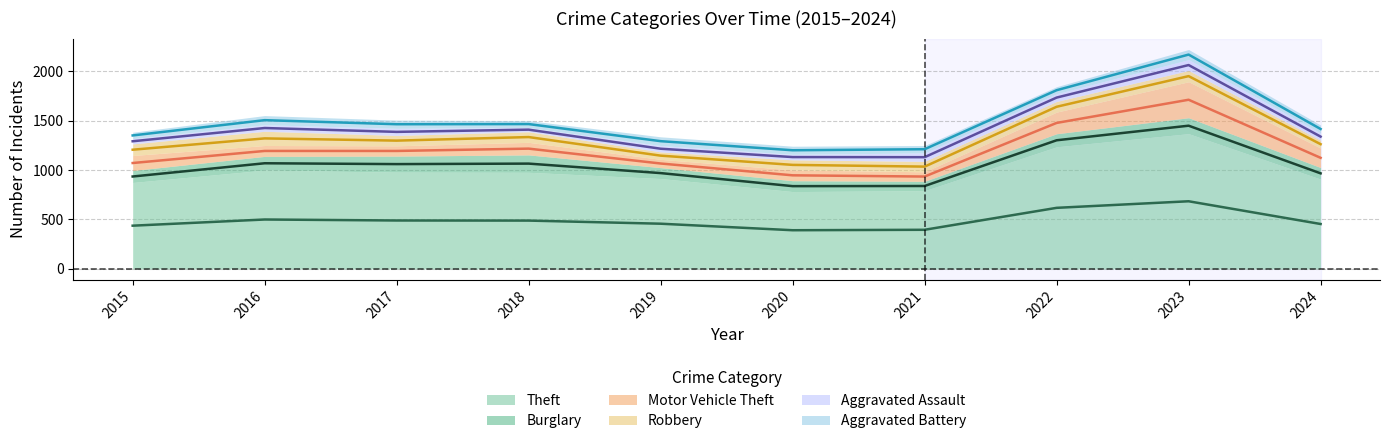

Reading left to right, list all the values displayed in this chart.

Theft: 2015=874	2016=999	2017=979	2018=977	2019=914	2020=782	2021=791	2022=1235	2023=1368	2024=908
Burglary: 2015=121	2016=139	2017=162	2018=176	2019=110	2020=110	2021=95	2022=132	2023=161	2024=117
Motor Vehicle Theft: 2015=152	2016=110	2017=104	2018=127	2019=84	2020=109	2021=96	2022=219	2023=364	2024=197
Robbery: 2015=117	2016=144	2017=105	2018=107	2019=75	2020=102	2021=105	2022=108	2023=114	2024=79
Aggravated Assault: 2015=54	2016=66	2017=72	2018=43	2019=65	2020=56	2021=86	2022=78	2023=110	2024=74
Aggravated Battery: 2015=64	2016=93	2017=83	2018=70	2019=88	2020=82	2021=75	2022=71	2023=102	2024=80